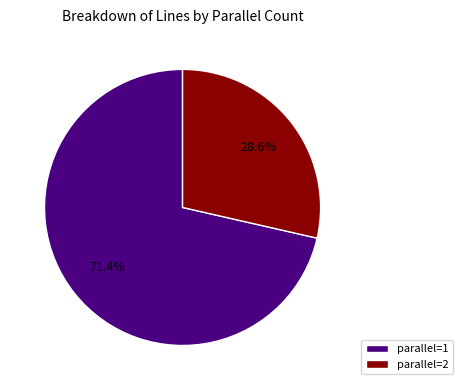

Which category accounts for the majority?

parallel=1